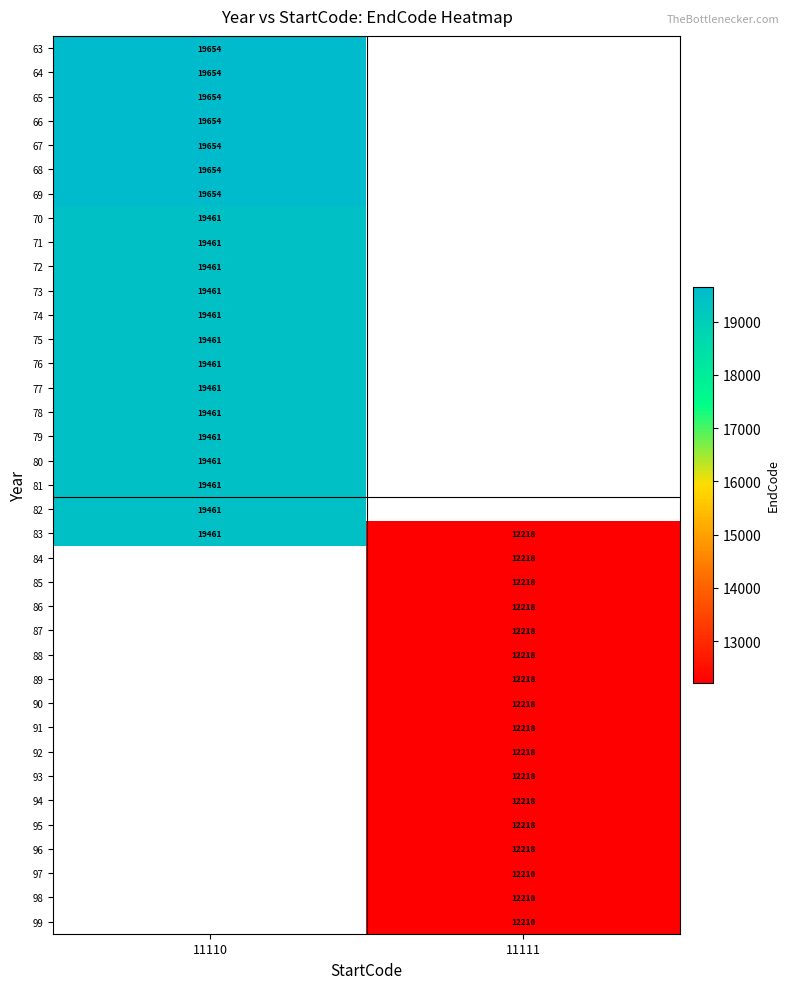

What is the maximum value shown in the chart?

19654.0